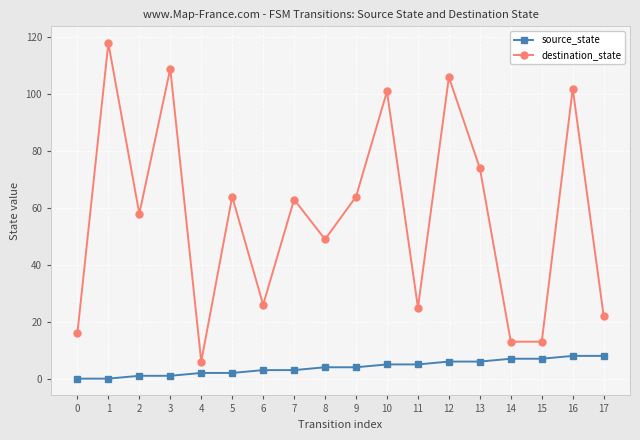

What is the total value across all series at 10?

106